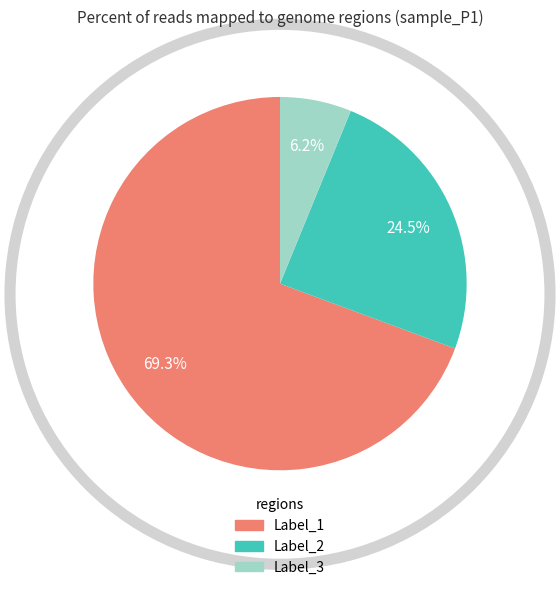

How many segments does this pie chart have?

3